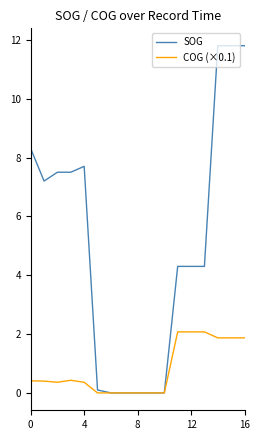

Rank the series by their average value, from lowest to highest.

COG (×0.1), SOG